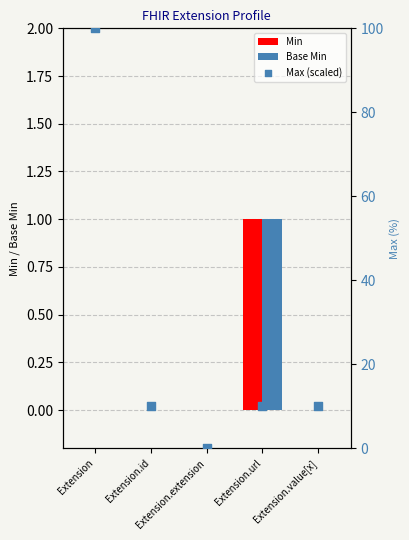

At which category is the sum across all series the highest?

Extension